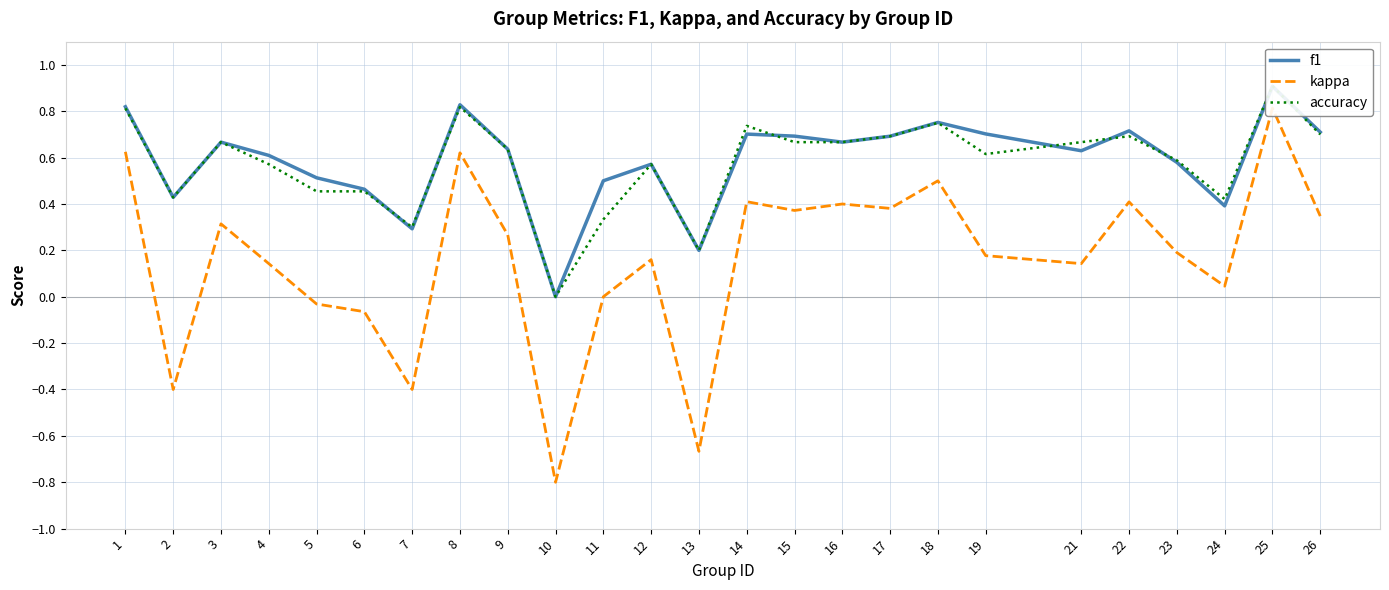

What is the difference between the maximum and minimum values in the kappa series?

1.6